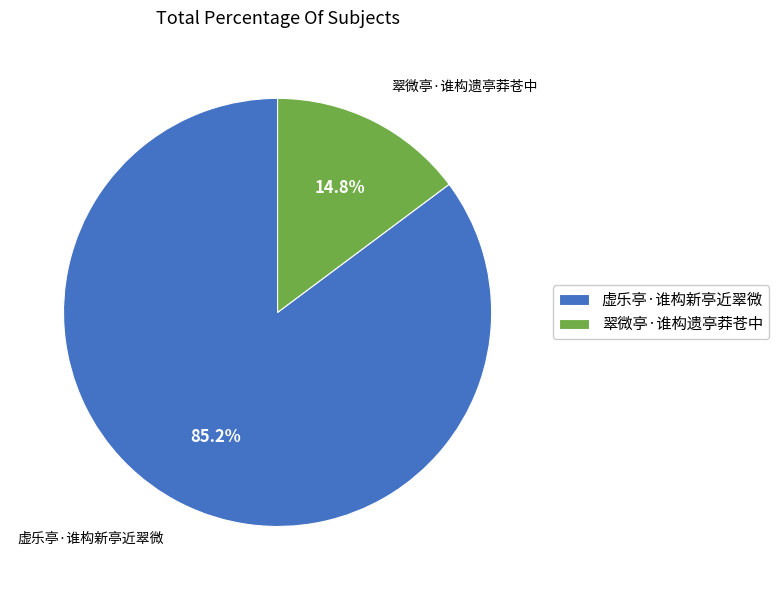

Does 翠微亭·谁构遗亭莽苍中 account for over 50% of the chart?

No